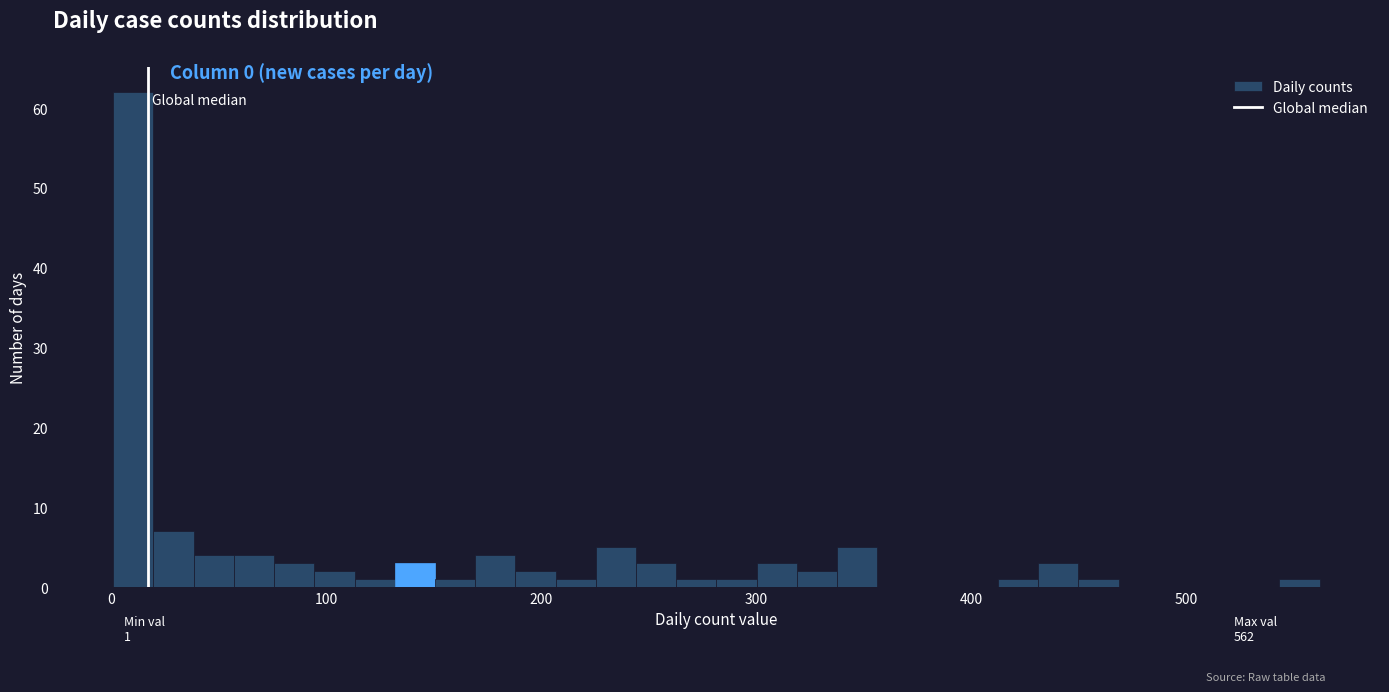

Around what value on the x-axis is the tallest bar? Give the approximate position of its centre, as read against the axis.

10